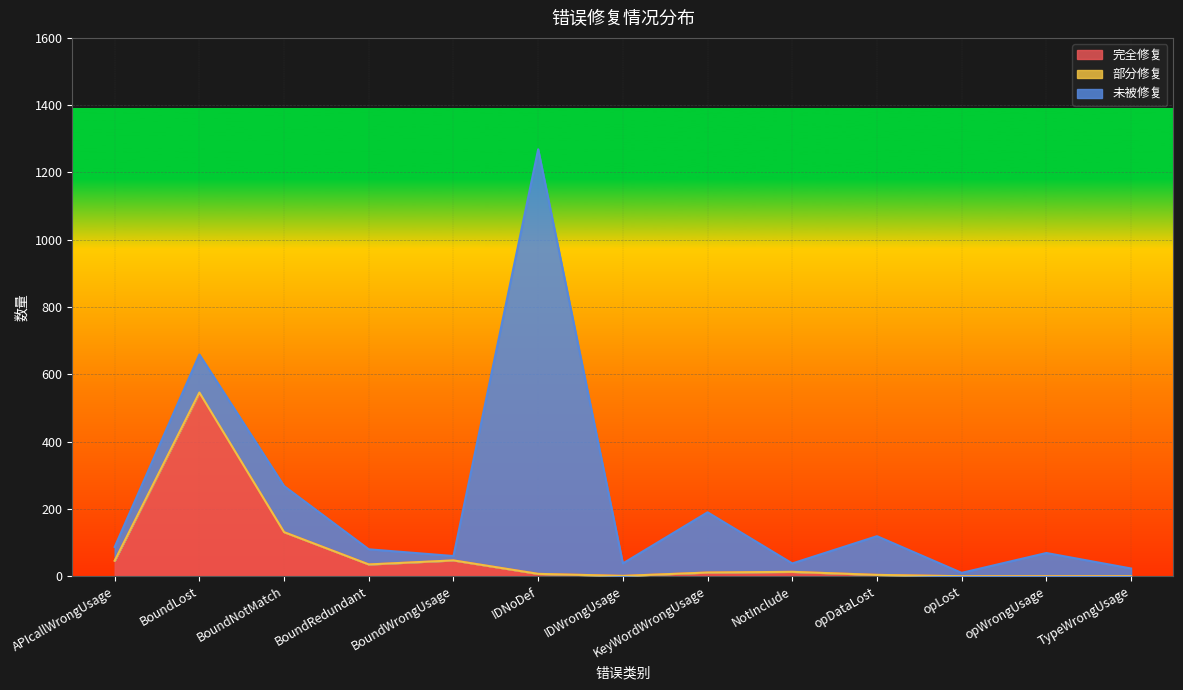

Where is the first local minimum for 未被修复?

BoundWrongUsage